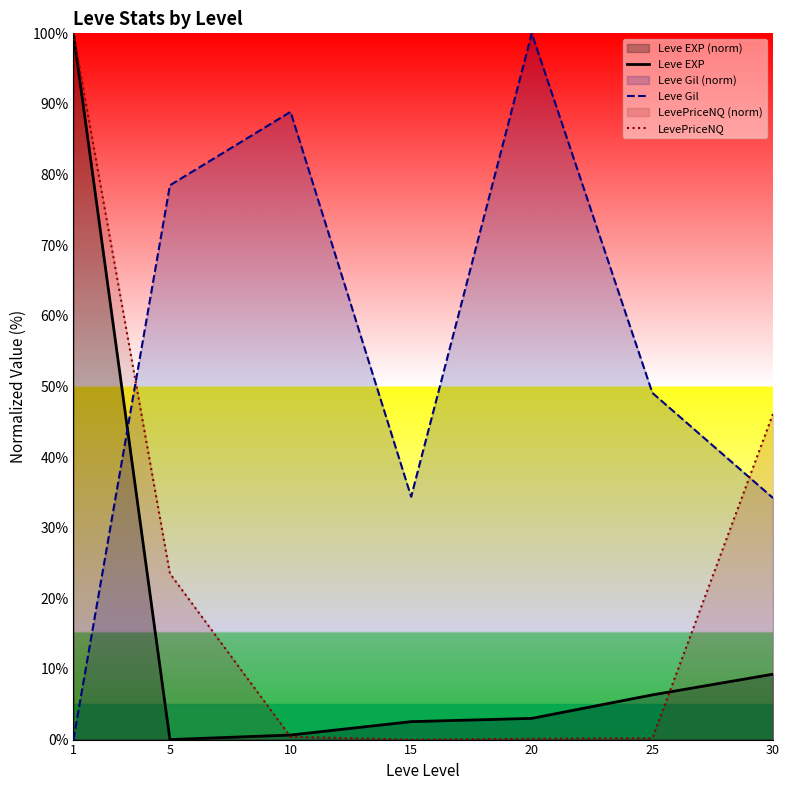

Is the value of LevePriceNQ at 25 greater than the value of Leve Gil at 25?

No